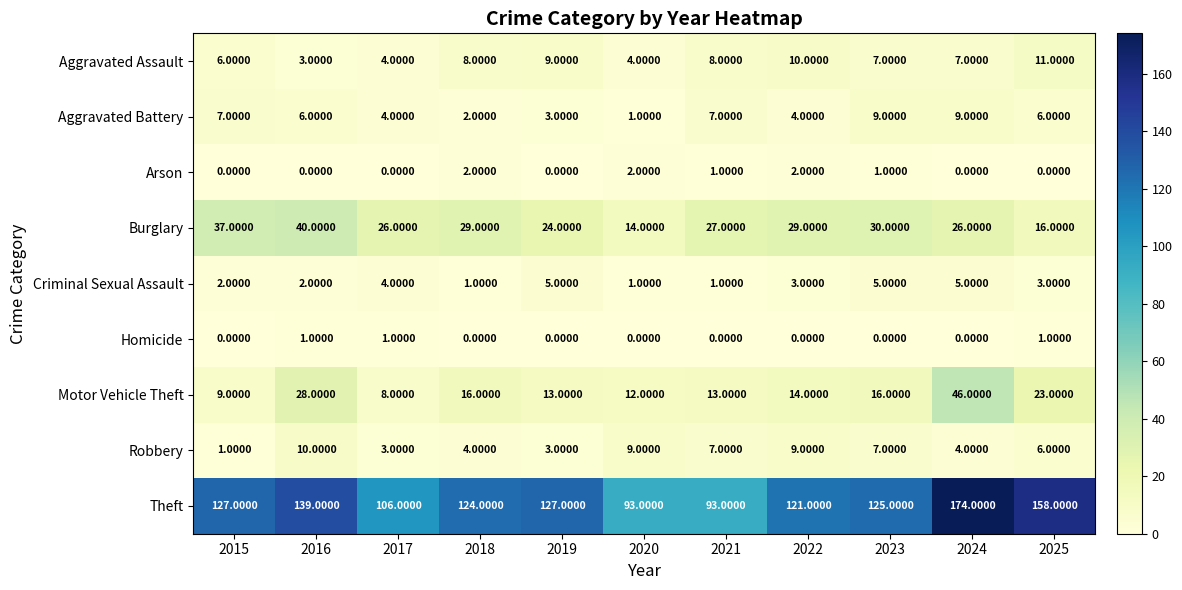

What is the total value across all series at 2017?

156